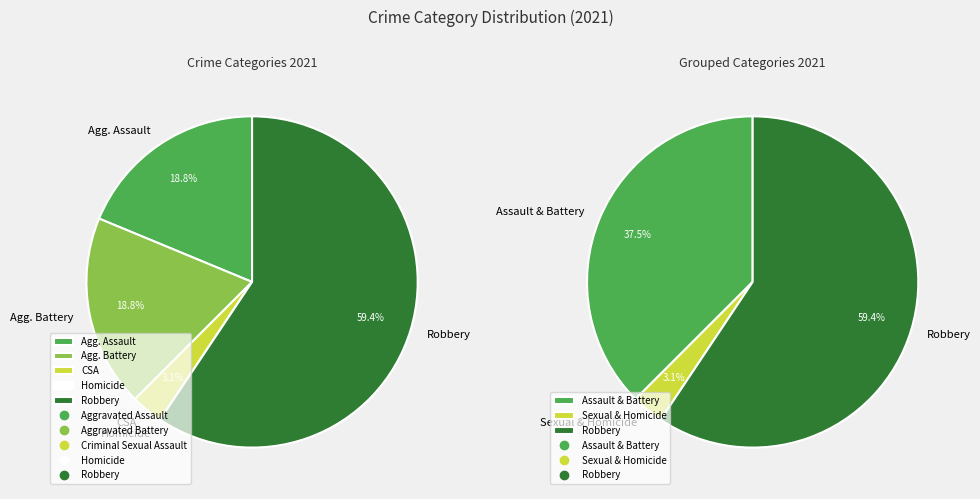

True or false: Aggravated Assault accounts for 26% of the total.

False